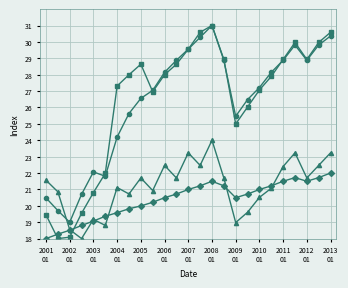

What is the minimum value shown in the chart?

18.0